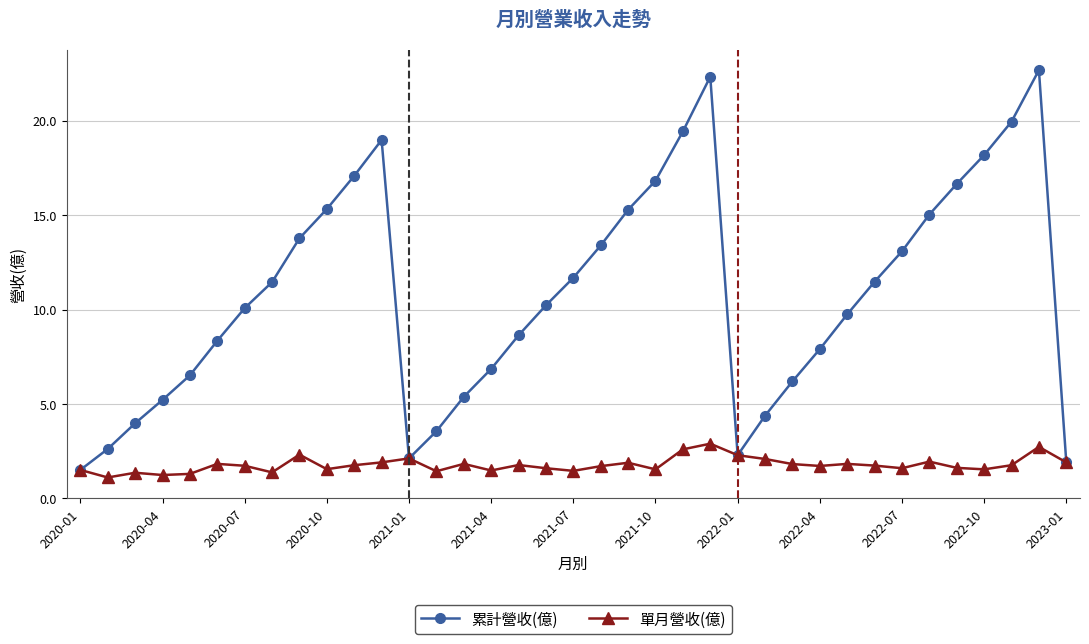

What is the value of the 累計營收(億) point at the 21st from the left?

15.3